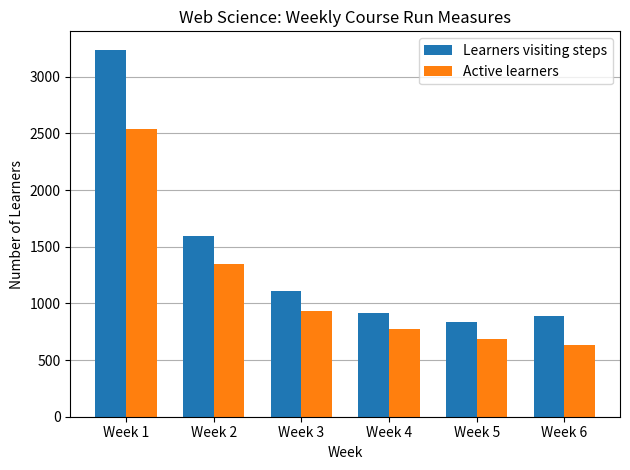

What is the sum of the Active learners values at Week 2 and Week 3?

2278